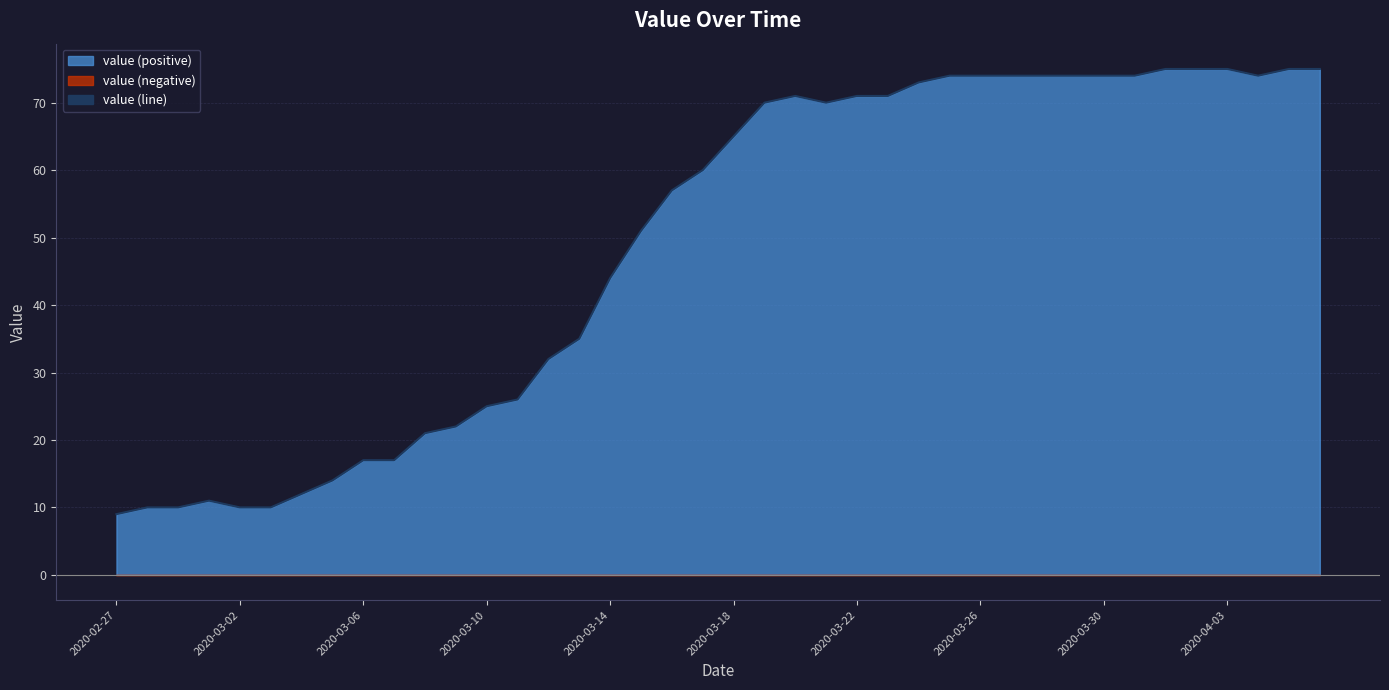

How many interior local peaks (higher than both neighbors) does the data have?

2